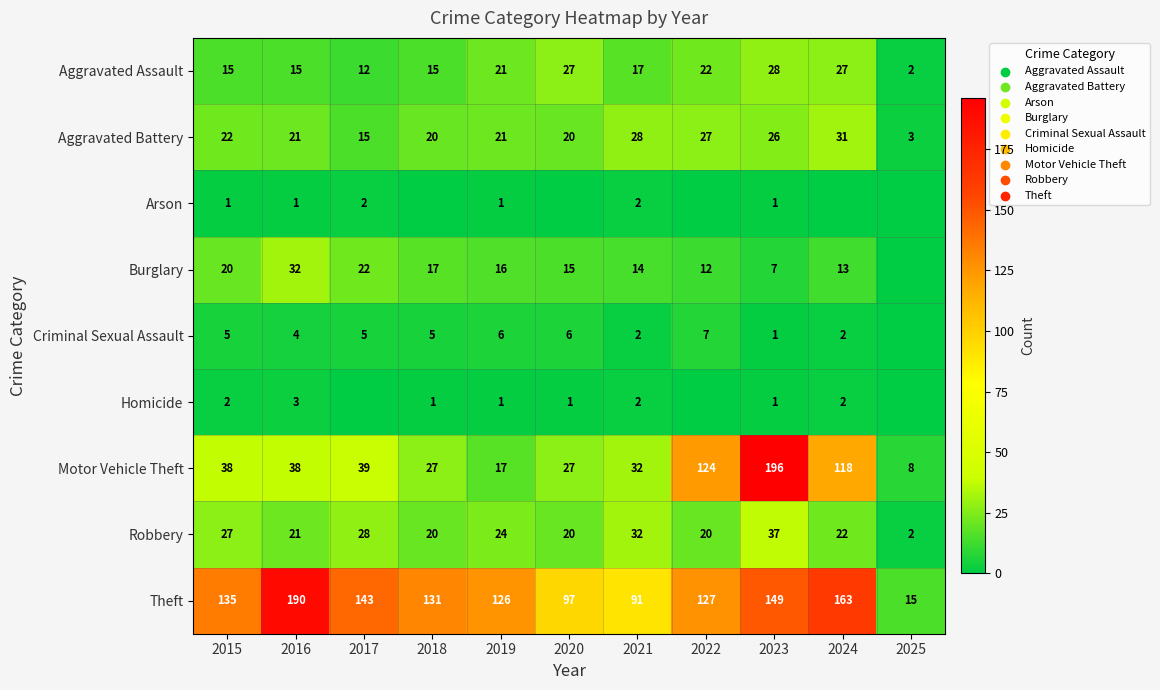

Between 2015 and 2023, which series saw the biggest shift?

Motor Vehicle Theft